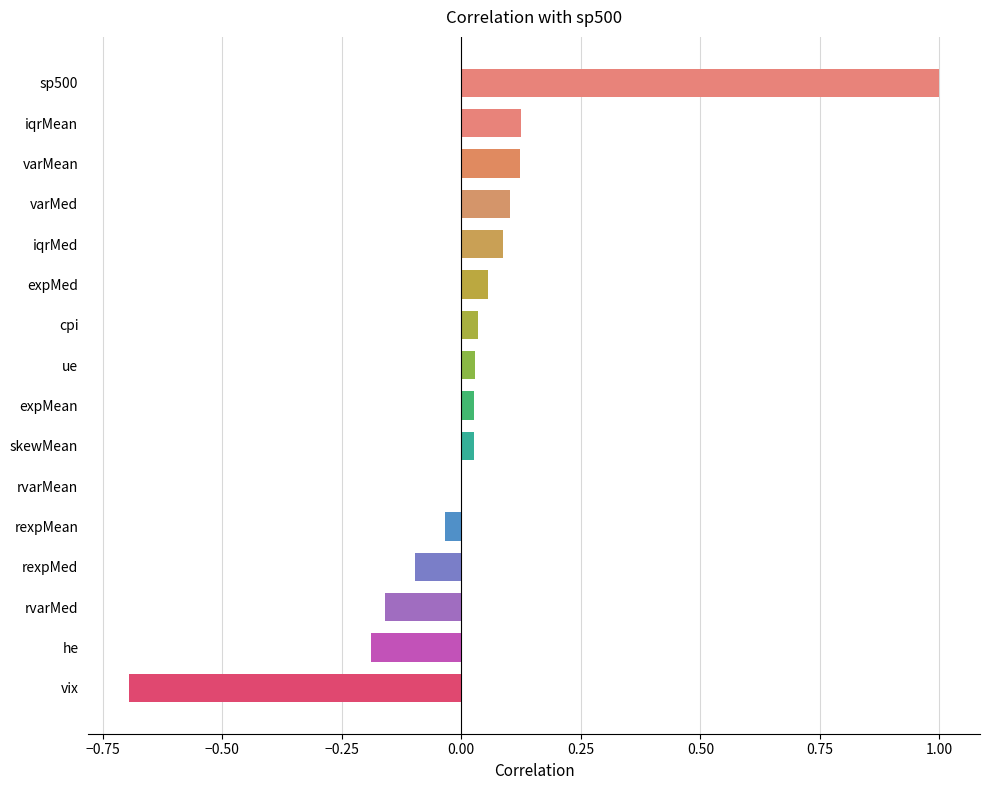

True or false: the data shows 0.0 at ue.

True